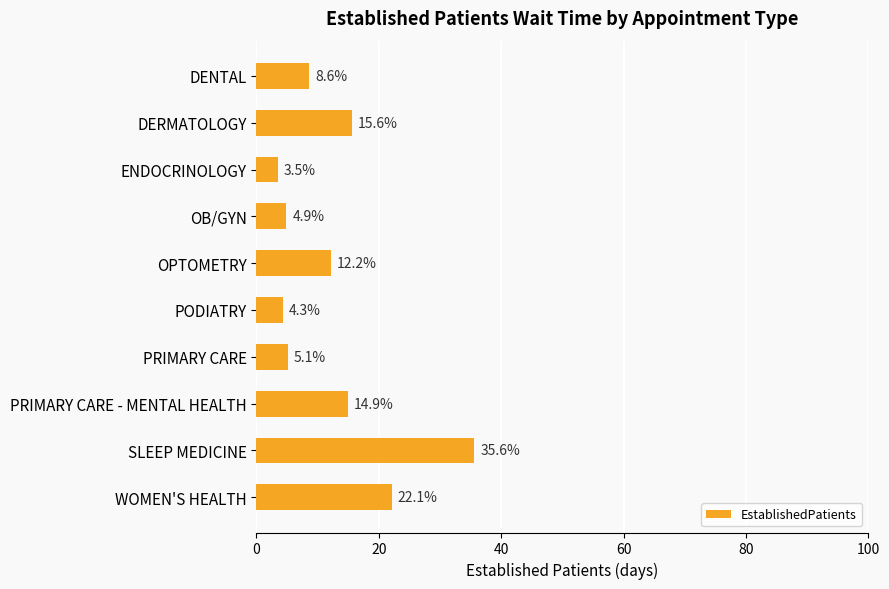

What is the difference between the second highest and minimum values?

18.6